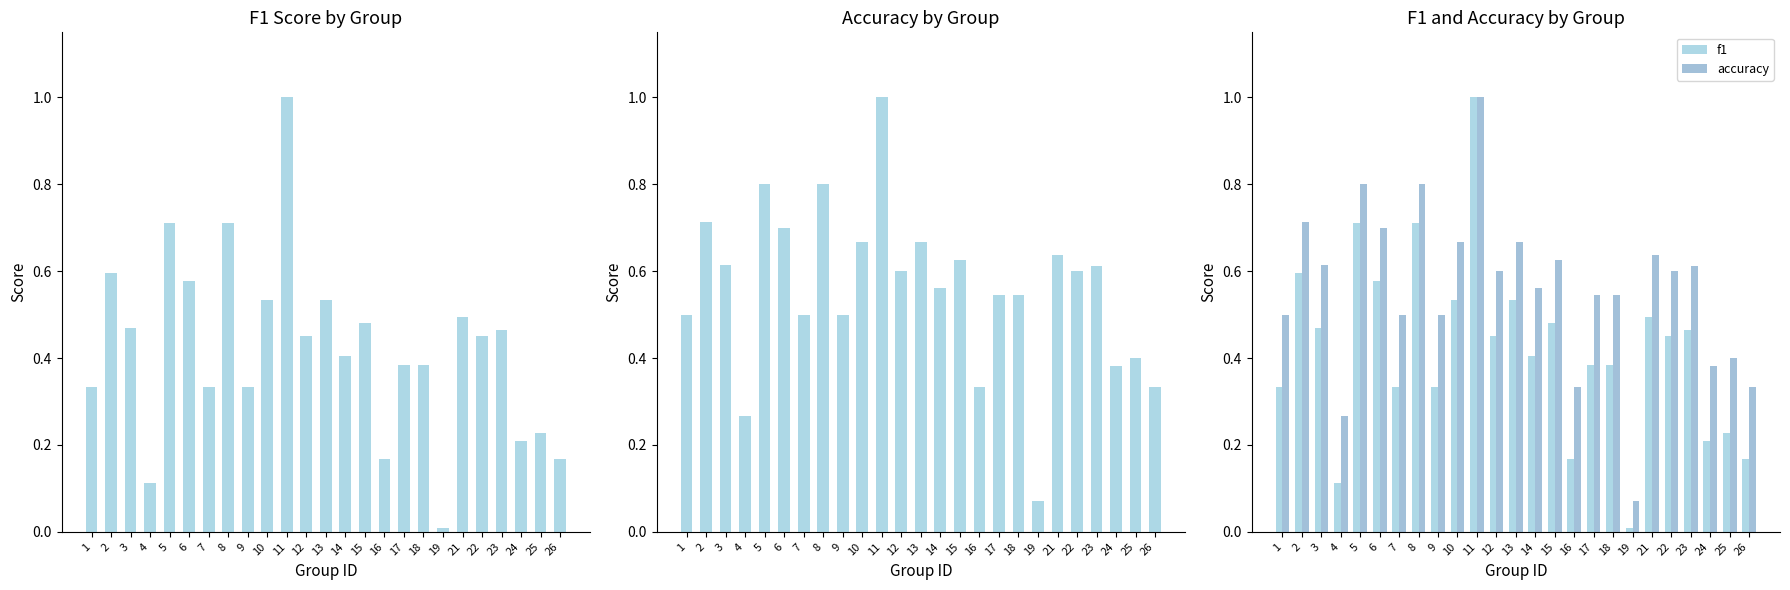

Which series has the widest spread of values?

f1